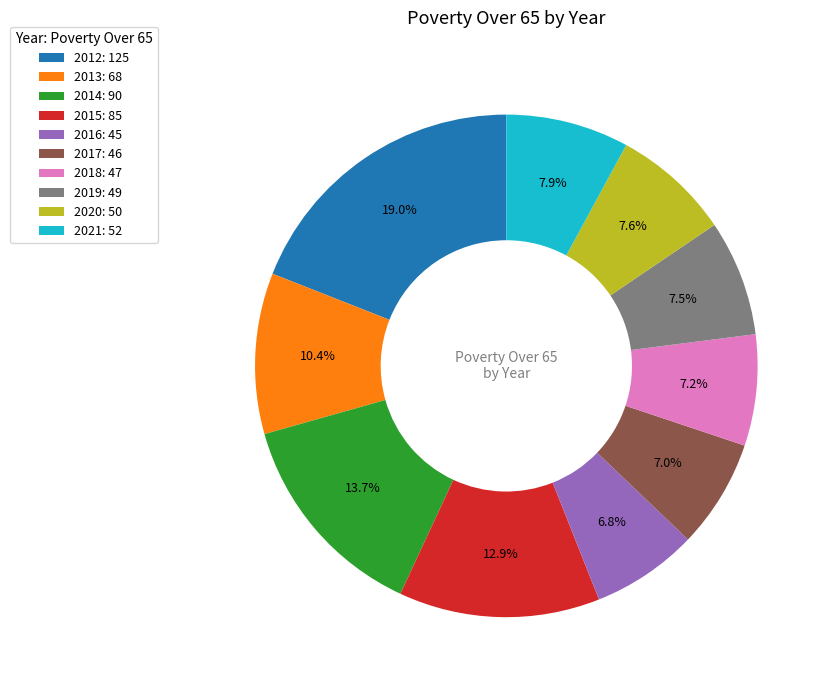

Is 2014 the majority of the pie?

No